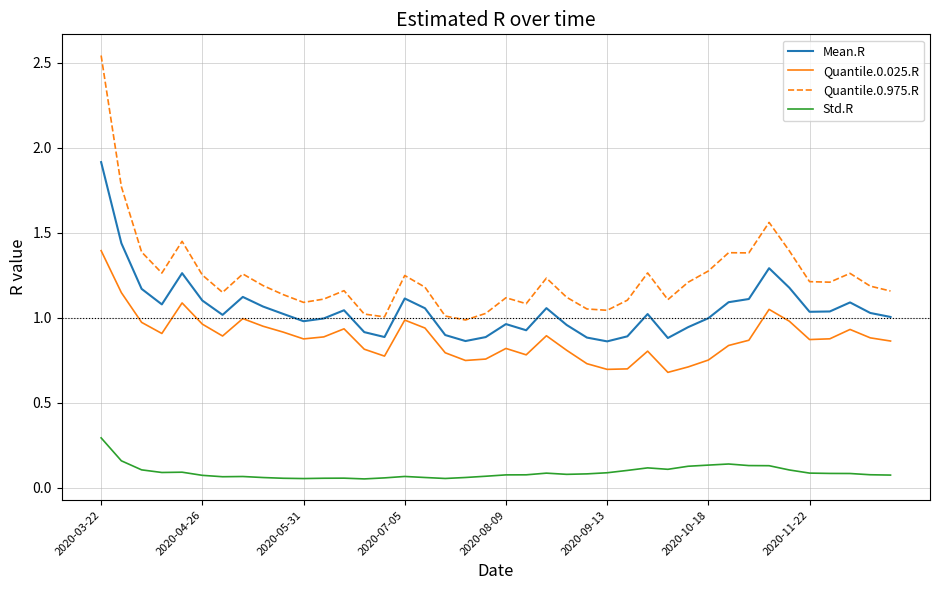

List the series in order of their peak value, lowest first.

Std.R, Quantile.0.025.R, Mean.R, Quantile.0.975.R